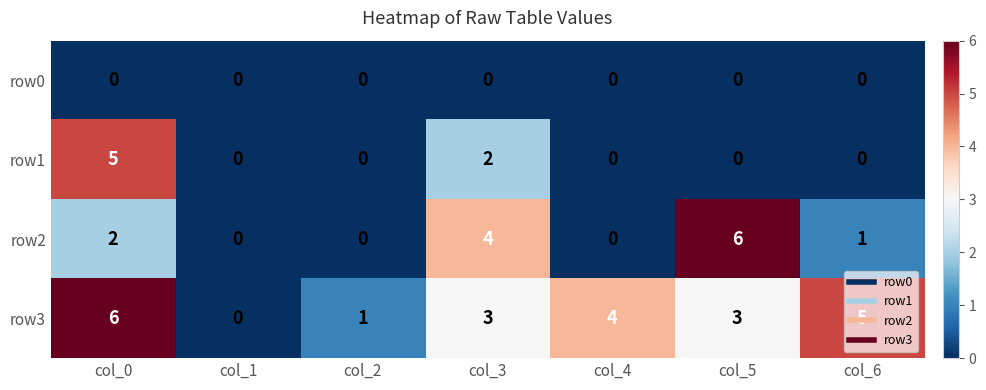

Rank the series by their average value, from highest to lowest.

row3, row2, row1, row0